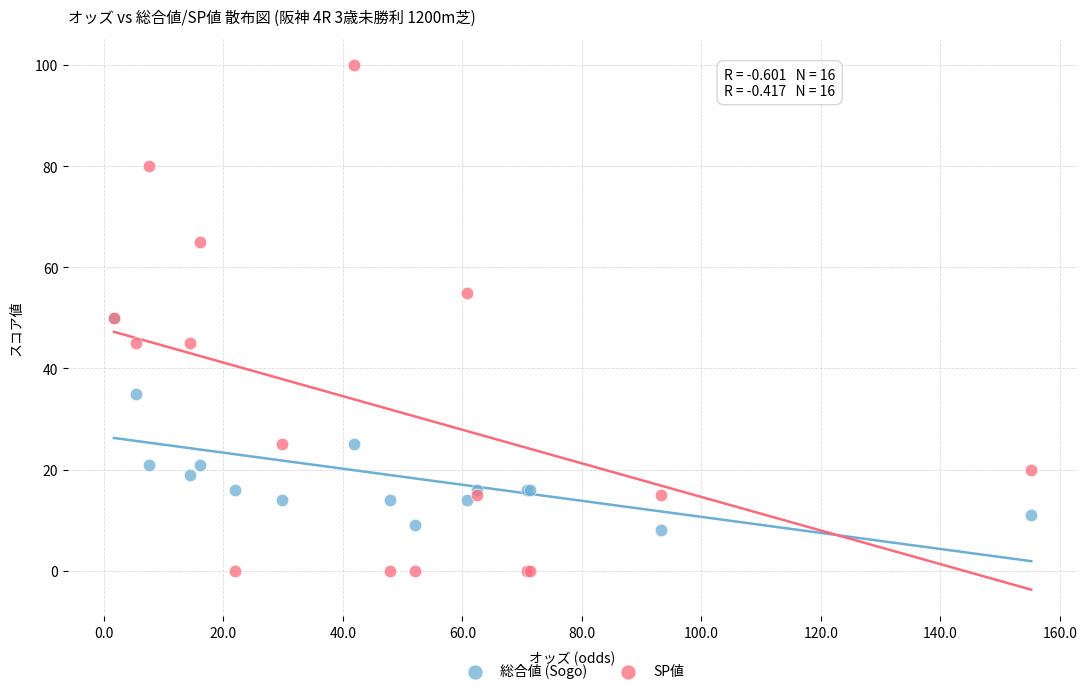

What are all the series names shown in the legend?

総合値 (Sogo), SP値